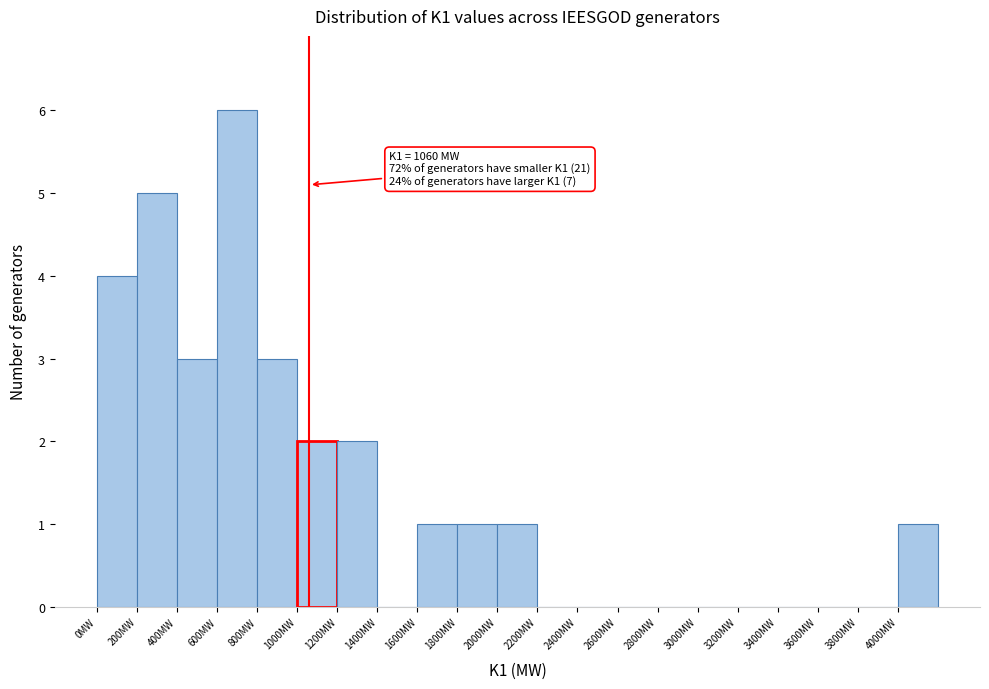

Over which range of the x-axis is the bar tallest?

600 to 800